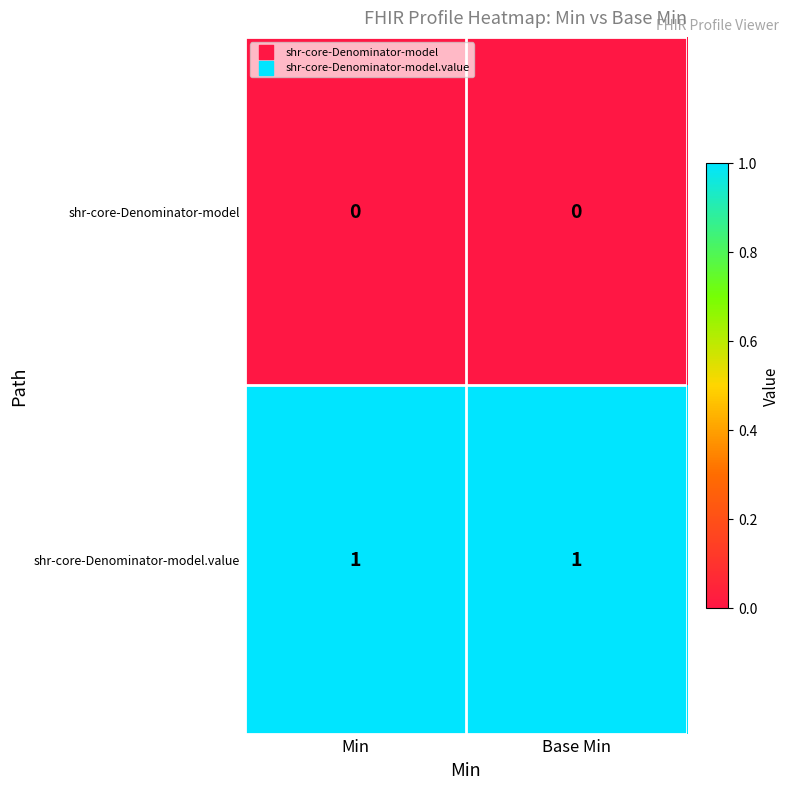

Which series has the largest total across all categories?

shr-core-Denominator-model.value